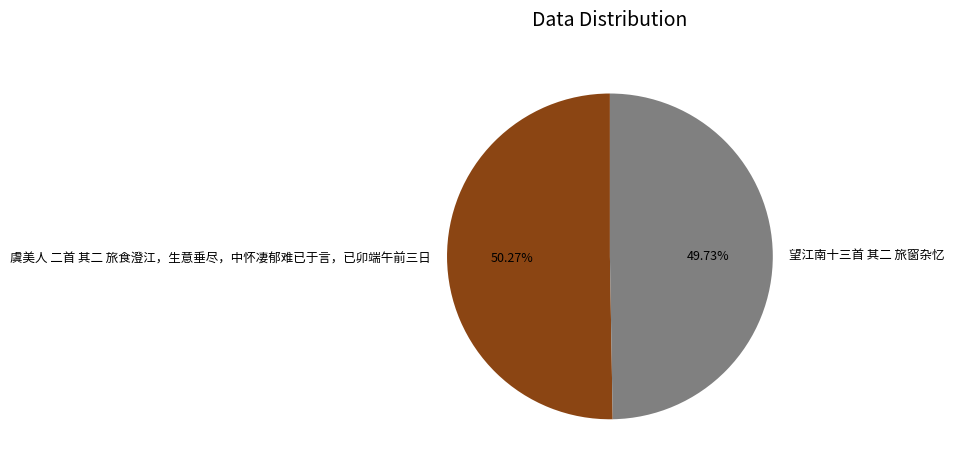

How many slices are in this pie chart?

2